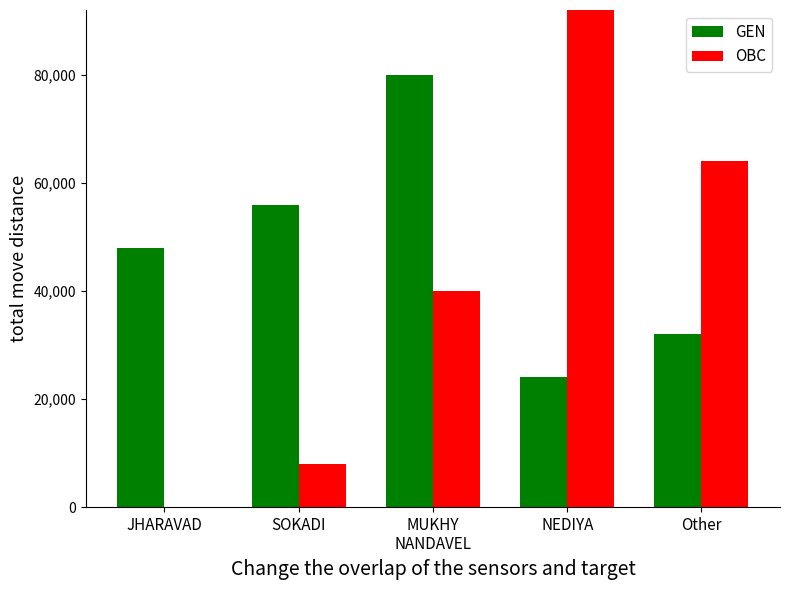

The value of GEN at Other is 53616. True or false?

False